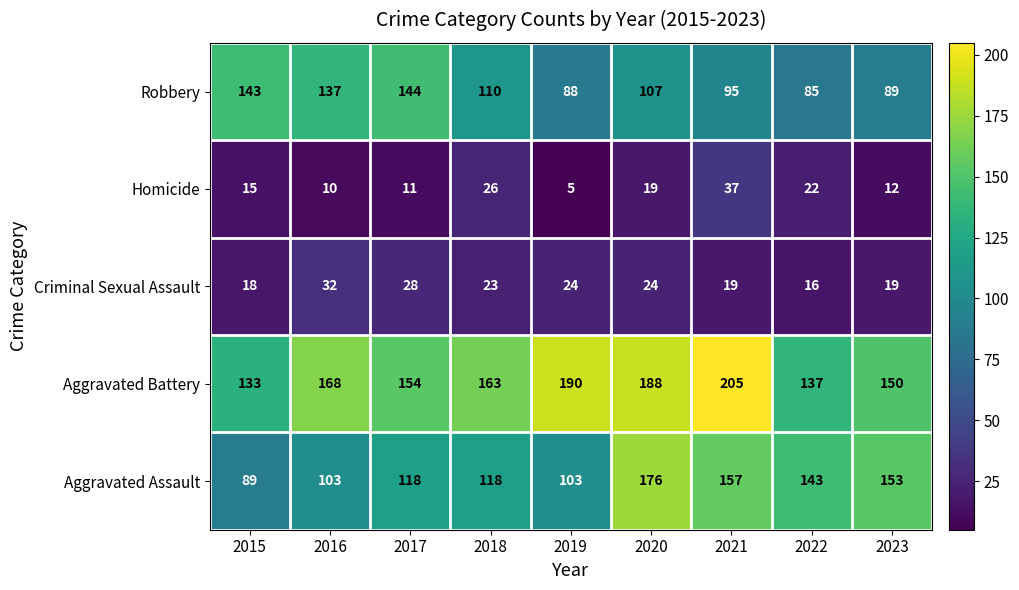

What is the sum of the Homicide values at 2018 and 2020?

45